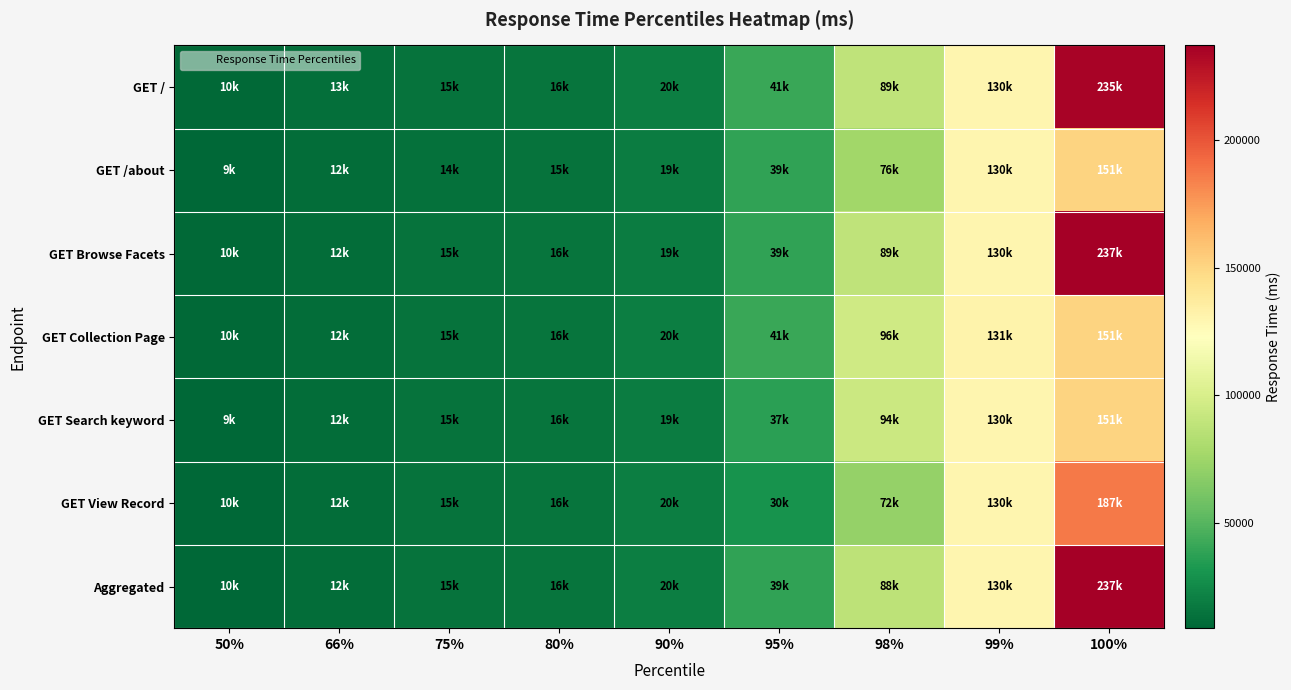

At which category is the sum across all series the highest?

100%